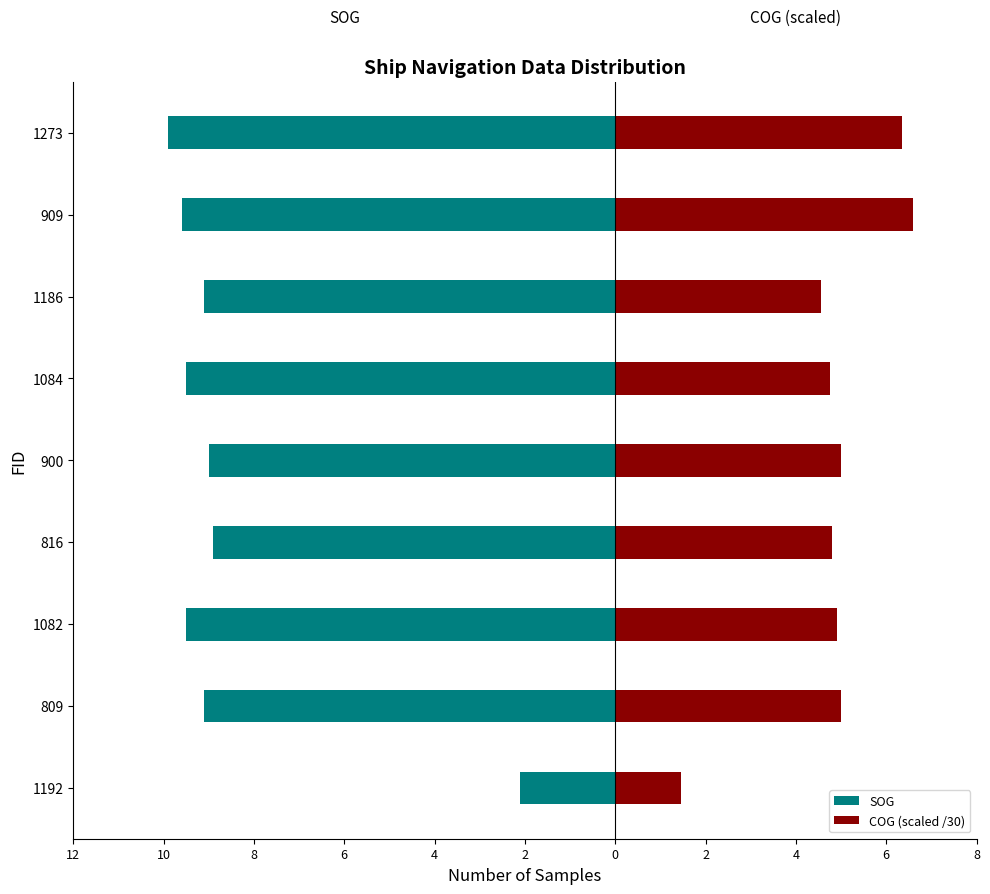

What are all the series names shown in the legend?

SOG, COG (scaled /30)